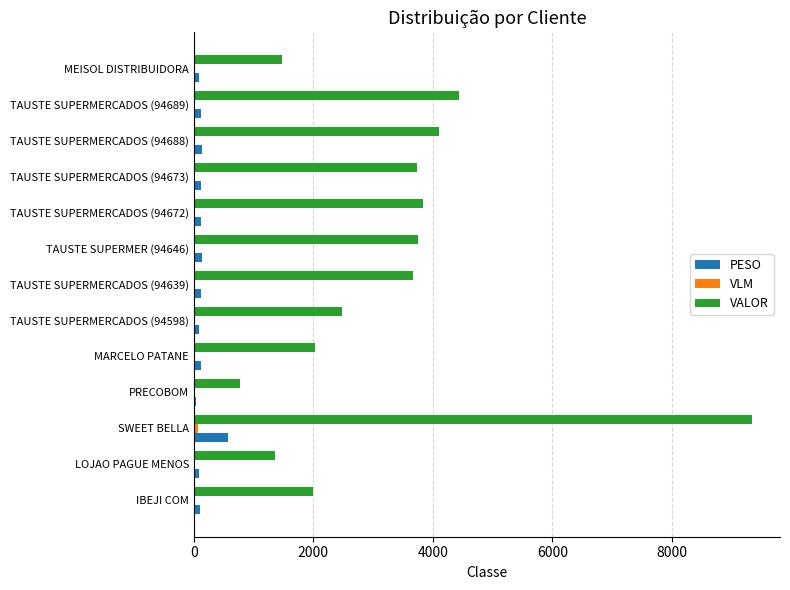

Which series changed the most between TAUSTE SUPERMERCADOS (94598) and MEISOL DISTRIBUIDORA?

VALOR